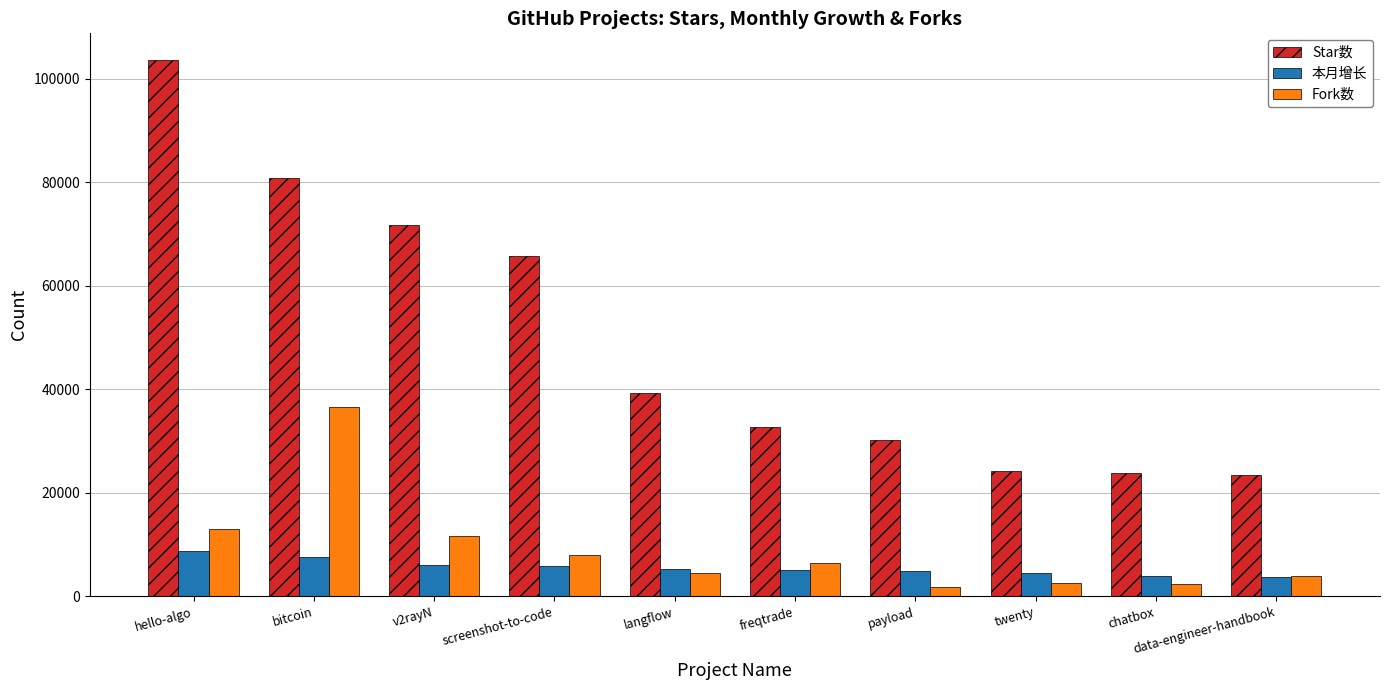

Rank the series by their maximum value, from highest to lowest.

Star数, Fork数, 本月增长